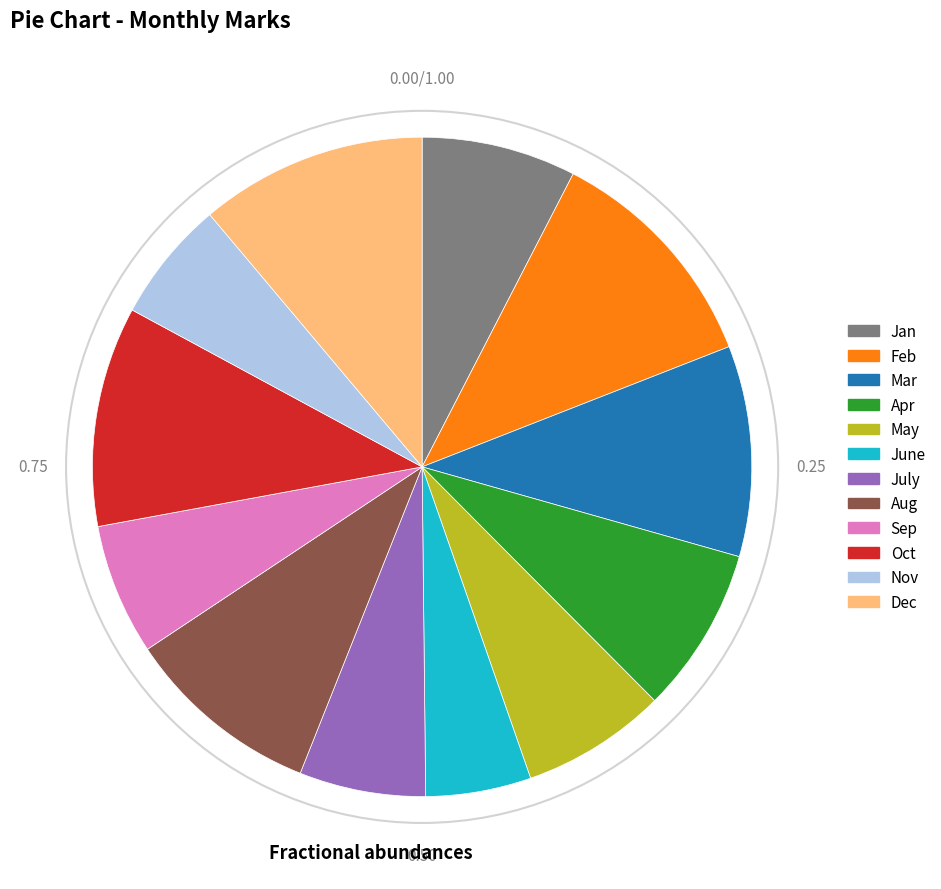

The Mar slice represents 20% of the pie. True or false?

False